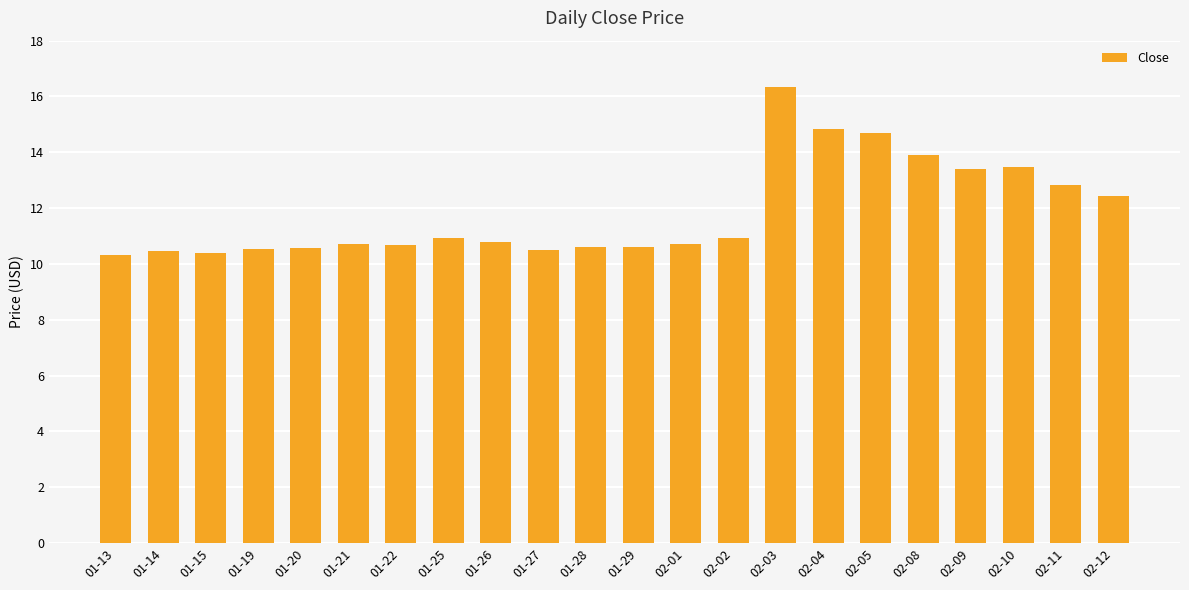

What is the label of the 3rd bar from the right?

02-10